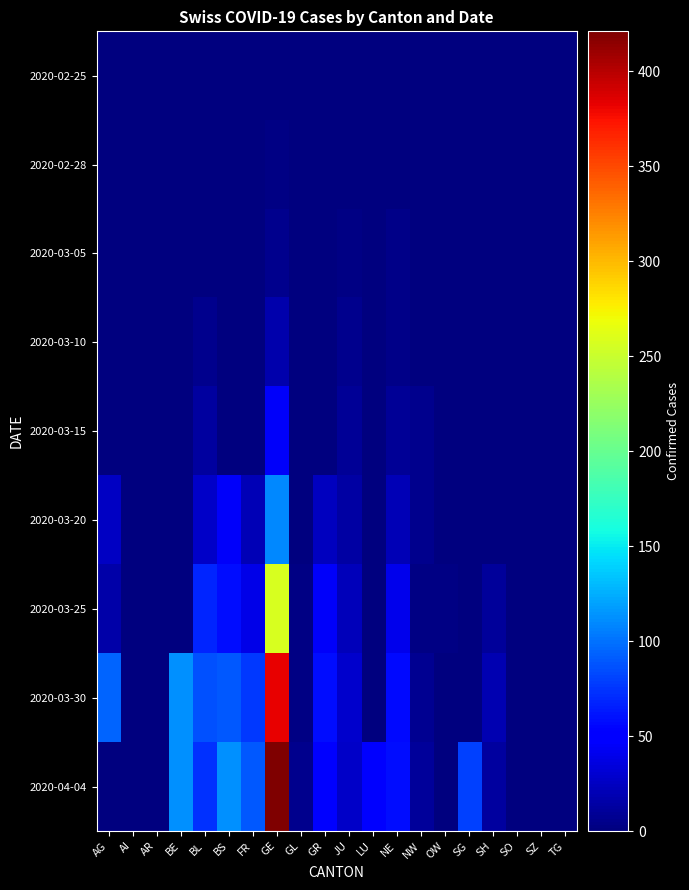

Reading left to right, transcribe all the data shown in this chart.

2020-02-25: AG=0	AI=0	AR=0	BE=0	BL=0	BS=0	FR=0	GE=0	GL=0	GR=0	JU=0	LU=0	NE=0	NW=0	OW=0	SG=0	SH=0	SO=0	SZ=0	TG=0
2020-02-28: AG=0	AI=0	AR=0	BE=0	BL=0	BS=0	FR=0	GE=2	GL=0	GR=0	JU=1	LU=0	NE=0	NW=0	OW=0	SG=0	SH=0	SO=0	SZ=0	TG=0
2020-03-05: AG=0	AI=0	AR=0	BE=0	BL=1	BS=1	FR=0	GE=5	GL=0	GR=0	JU=2	LU=0	NE=4	NW=0	OW=0	SG=0	SH=0	SO=0	SZ=0	TG=0
2020-03-10: AG=0	AI=0	AR=0	BE=0	BL=5	BS=1	FR=0	GE=18	GL=0	GR=0	JU=5	LU=0	NE=4	NW=0	OW=0	SG=0	SH=0	SO=0	SZ=0	TG=0
2020-03-15: AG=0	AI=0	AR=0	BE=0	BL=12	BS=0	FR=0	GE=46	GL=0	GR=0	JU=9	LU=0	NE=9	NW=6	OW=0	SG=0	SH=0	SO=0	SZ=0	TG=0
2020-03-20: AG=25	AI=0	AR=0	BE=0	BL=27	BS=45	FR=20	GE=109	GL=0	GR=24	JU=14	LU=0	NE=21	NW=5	OW=0	SG=0	SH=0	SO=0	SZ=0	TG=0
2020-03-25: AG=16	AI=0	AR=0	BE=0	BL=68	BS=58	FR=39	GE=258	GL=2	GR=45	JU=23	LU=0	NE=41	NW=3	OW=2	SG=0	SH=10	SO=0	SZ=0	TG=0
2020-03-30: AG=94	AI=0	AR=0	BE=112	BL=86	BS=90	FR=77	GE=382	GL=3	GR=58	JU=28	LU=0	NE=57	NW=8	OW=0	SG=0	SH=19	SO=0	SZ=0	TG=0
2020-04-04: AG=0	AI=0	AR=0	BE=113	BL=73	BS=112	FR=89	GE=421	GL=5	GR=52	JU=27	LU=49	NE=59	NW=10	OW=0	SG=79	SH=12	SO=0	SZ=0	TG=0